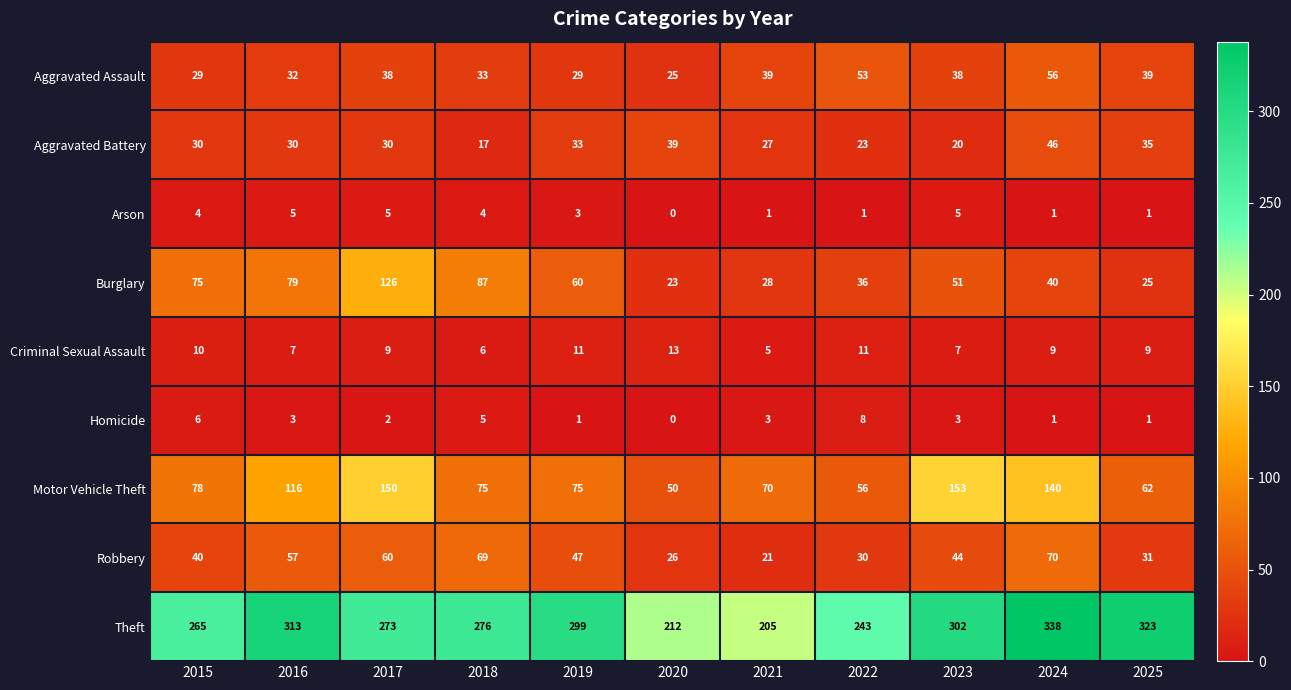

True or false: Arson has a value of 7 at 2015.

False